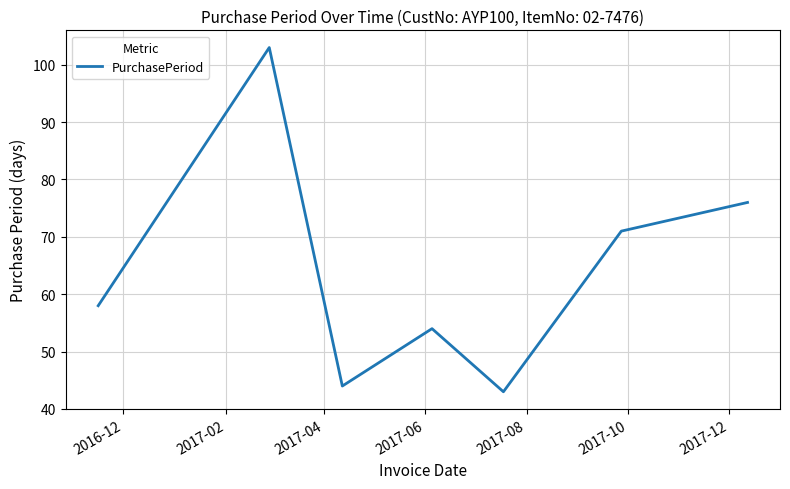

What is the sum of all values?

449